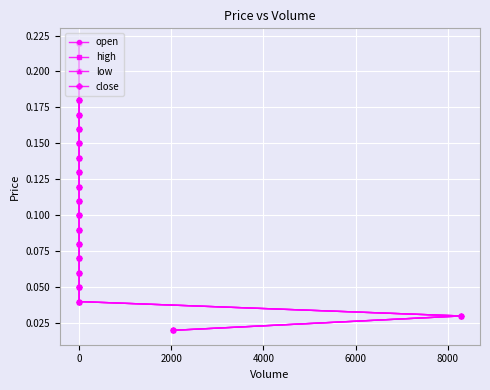

What is the difference between the maximum and minimum values in the close series?

0.2